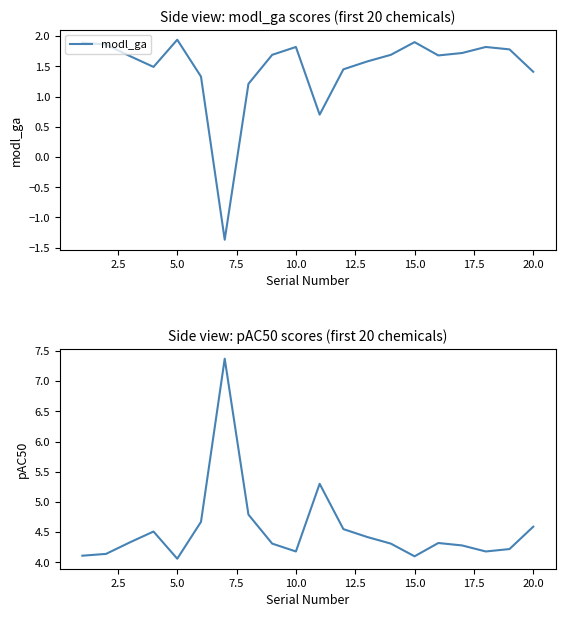

Reading left to right, extract all data points from this chart.

modl_ga: 1.9	1.9	1.7	1.5	1.9	1.3	-1.4	1.2	1.7	1.8	0.7	1.4	1.6	1.7	1.9	1.7	1.7	1.8	1.8	1.4
pAC50: 4.1	4.1	4.3	4.5	4.1	4.7	7.4	4.8	4.3	4.2	5.3	4.5	4.4	4.3	4.1	4.3	4.3	4.2	4.2	4.6